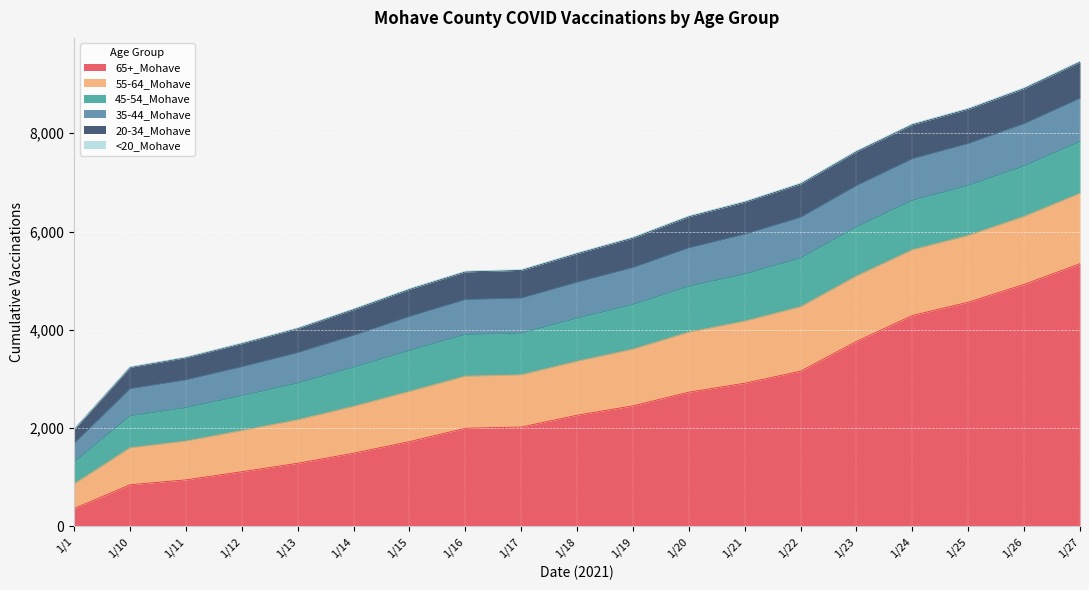

List the labels in order of 35-44_Mohave value, smallest first.

1/1, 1/10, 1/11, 1/12, 1/13, 1/14, 1/15, 1/16, 1/17, 1/18, 1/19, 1/20, 1/21, 1/22, 1/23, 1/24, 1/25, 1/26, 1/27